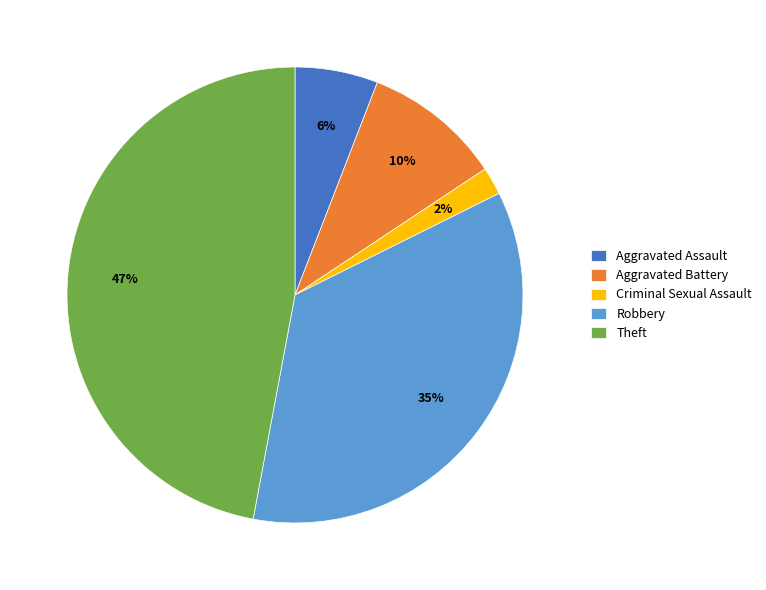

True or false: Aggravated Battery accounts for 1% of the total.

False